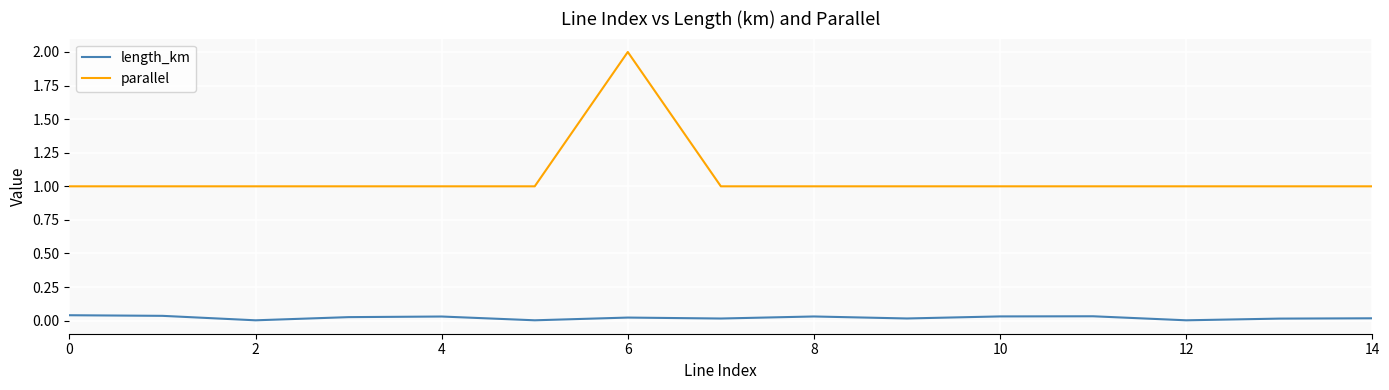

What is the highest value of the parallel series?

2.0